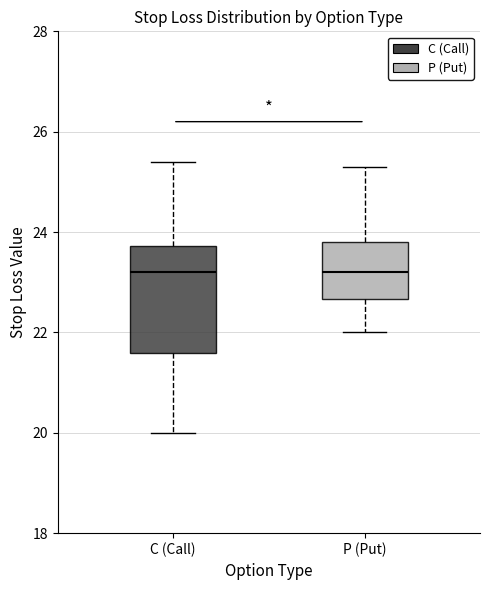

Which box is the tallest, from its lower edge to its upper edge?

C (Call)